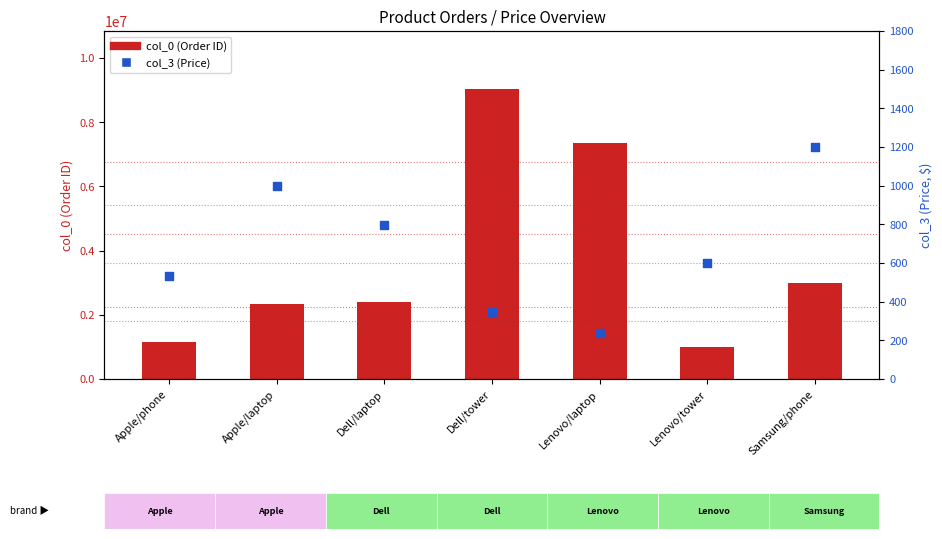

Is the value of col_0 (Order ID / count) at Lenovo/laptop greater than the value of col_3 (Price) at Samsung/phone?

Yes